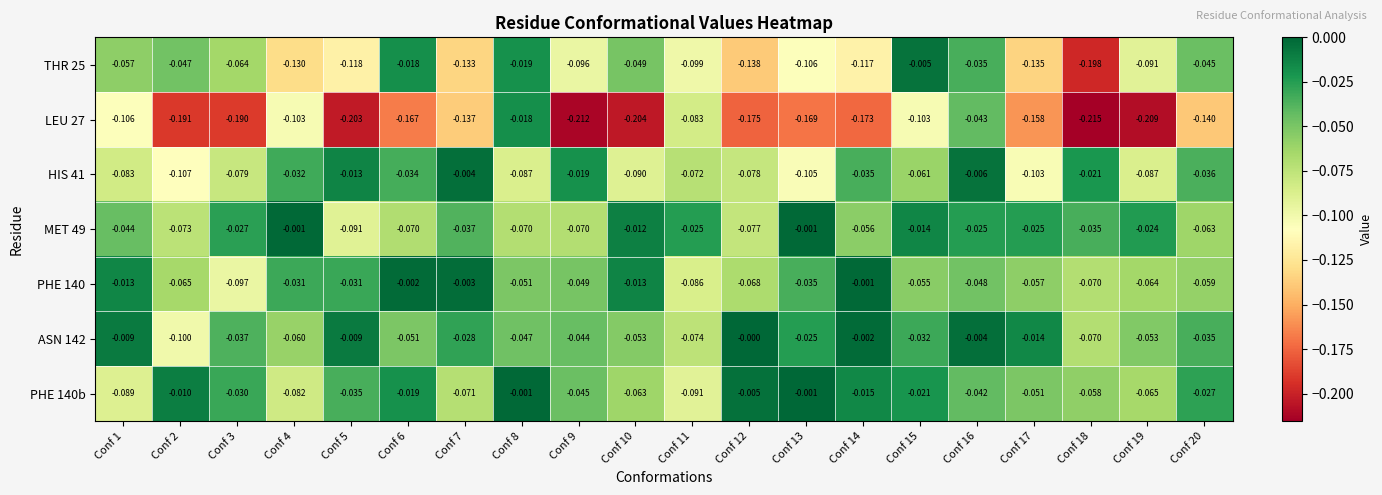

Is the value of HIS 41 at Conf 14 greater than the value of ASN 142 at Conf 4?

Yes